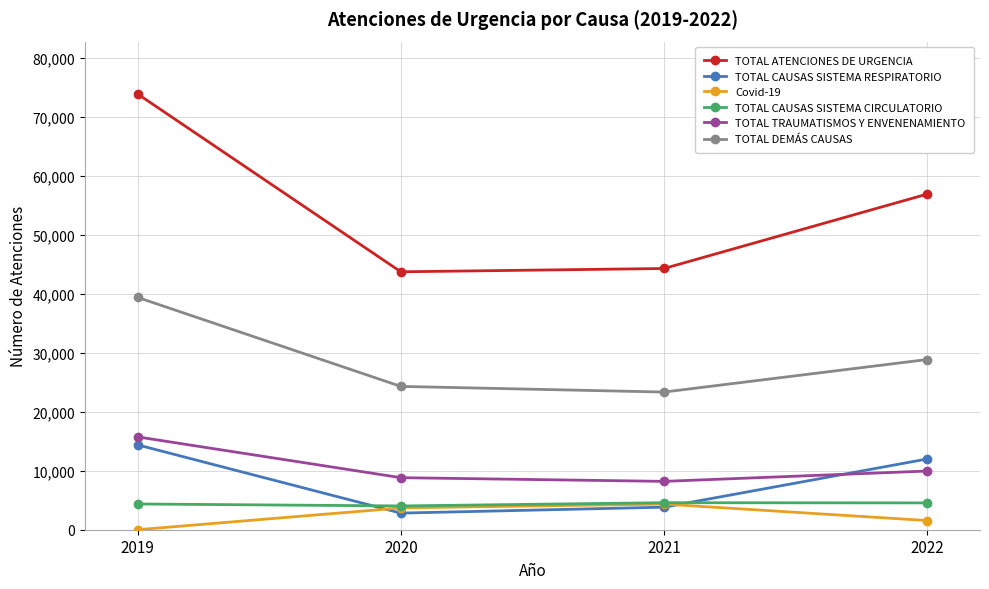

What is the value of the TOTAL ATENCIONES DE URGENCIA point at the 4th from the left?

56955